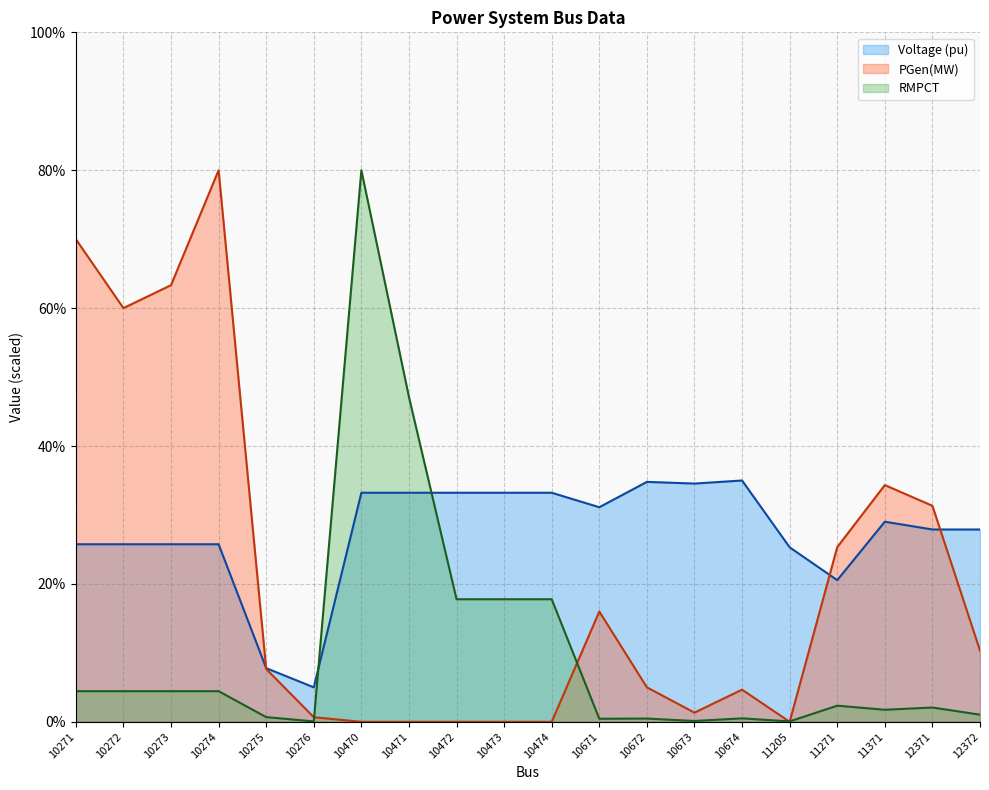

Reading left to right, what are all the values shown in this chart?

Voltage (pu): 10271=25.8	10272=25.8	10273=25.8	10274=25.8	10275=7.8	10276=5.0	10470=33.2	10471=33.2	10472=33.2	10473=33.2	10474=33.2	10671=31.1	10672=34.8	10673=34.6	10674=35.0	11205=25.3	11271=20.5	11371=29.0	12371=27.9	12372=27.9
PGen(MW): 10271=70.0	10272=60.0	10273=63.3	10274=80.0	10275=7.7	10276=0.7	10470=0.0	10471=0.0	10472=0.0	10473=0.0	10474=0.0	10671=16.0	10672=5.0	10673=1.3	10674=4.7	11205=0.0	11271=25.3	11371=34.3	12371=31.3	12372=10.3
RMPCT: 10271=4.4	10272=4.4	10273=4.4	10274=4.4	10275=0.7	10276=0.1	10470=80.0	10471=47.1	10472=17.8	10473=17.8	10474=17.8	10671=0.4	10672=0.5	10673=0.1	10674=0.5	11205=0.1	11271=2.3	11371=1.7	12371=2.1	12372=1.0